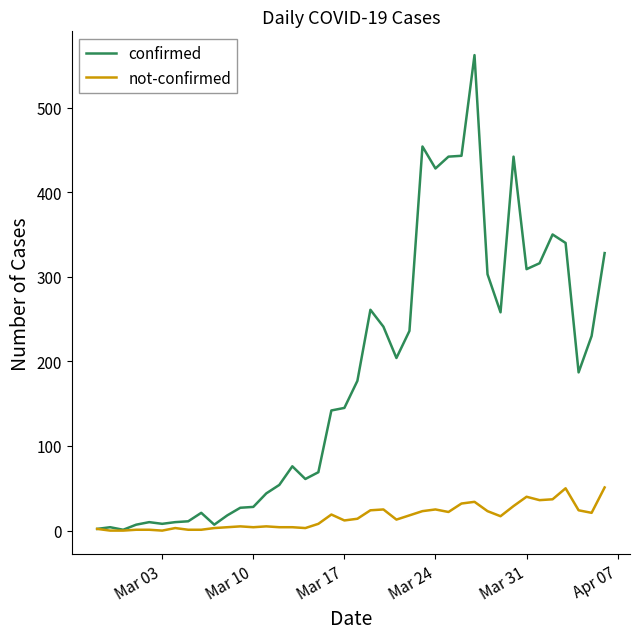

Which series has the largest total across all categories?

confirmed